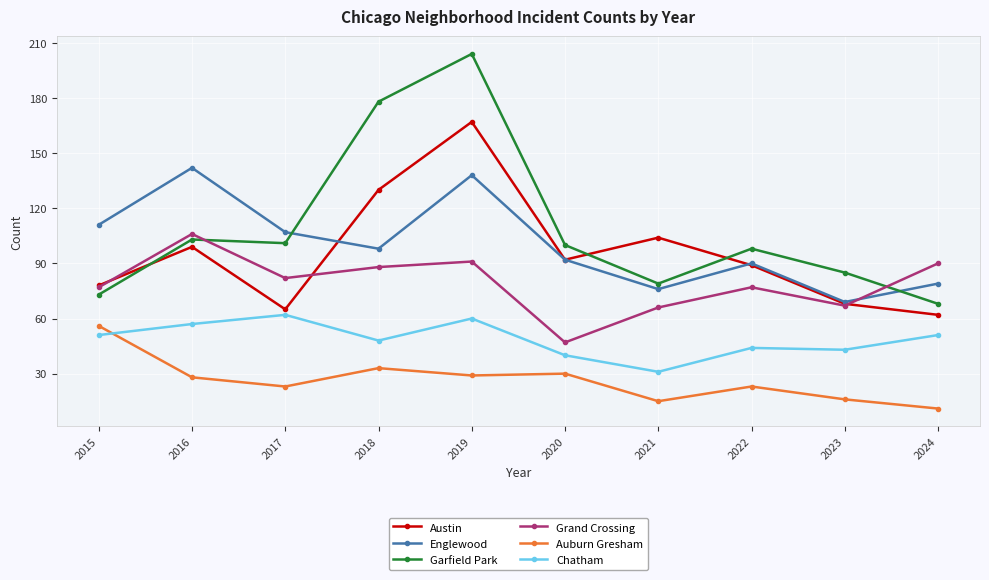

Which category has the highest value in the Chatham series?

2017